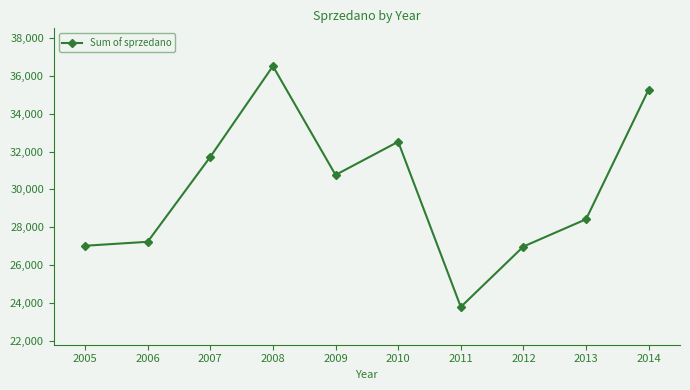

What is the change in value from 2006 to 2014?

+8058